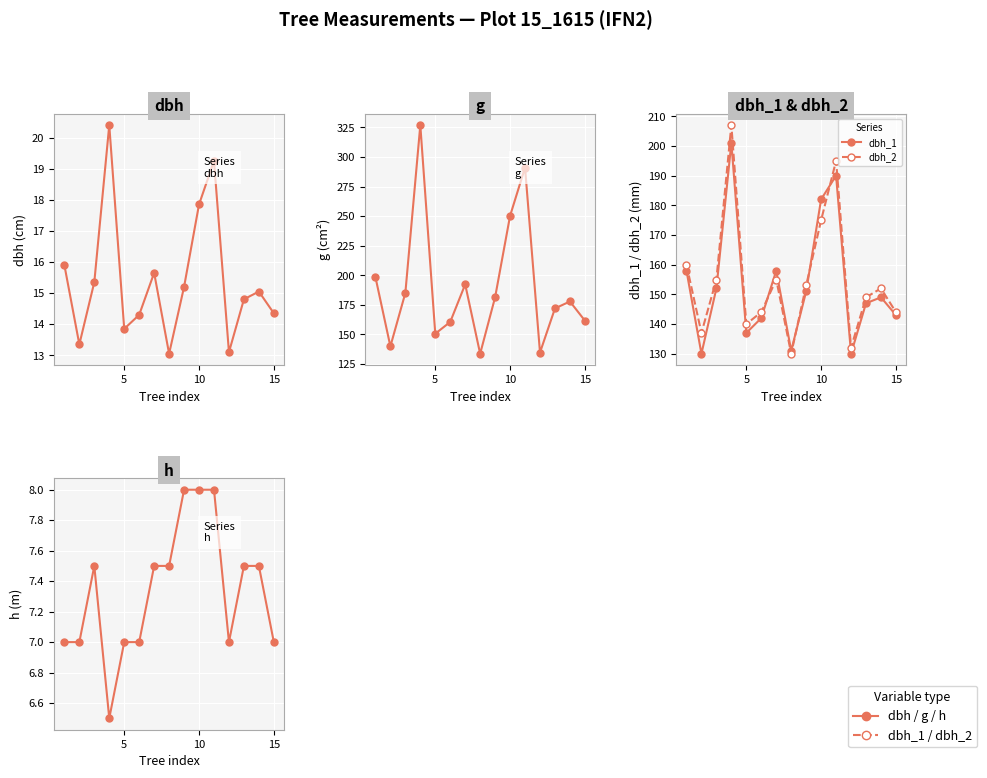

In dbh_1, how many points are higher than both neighbors (excluding endpoints)?

4